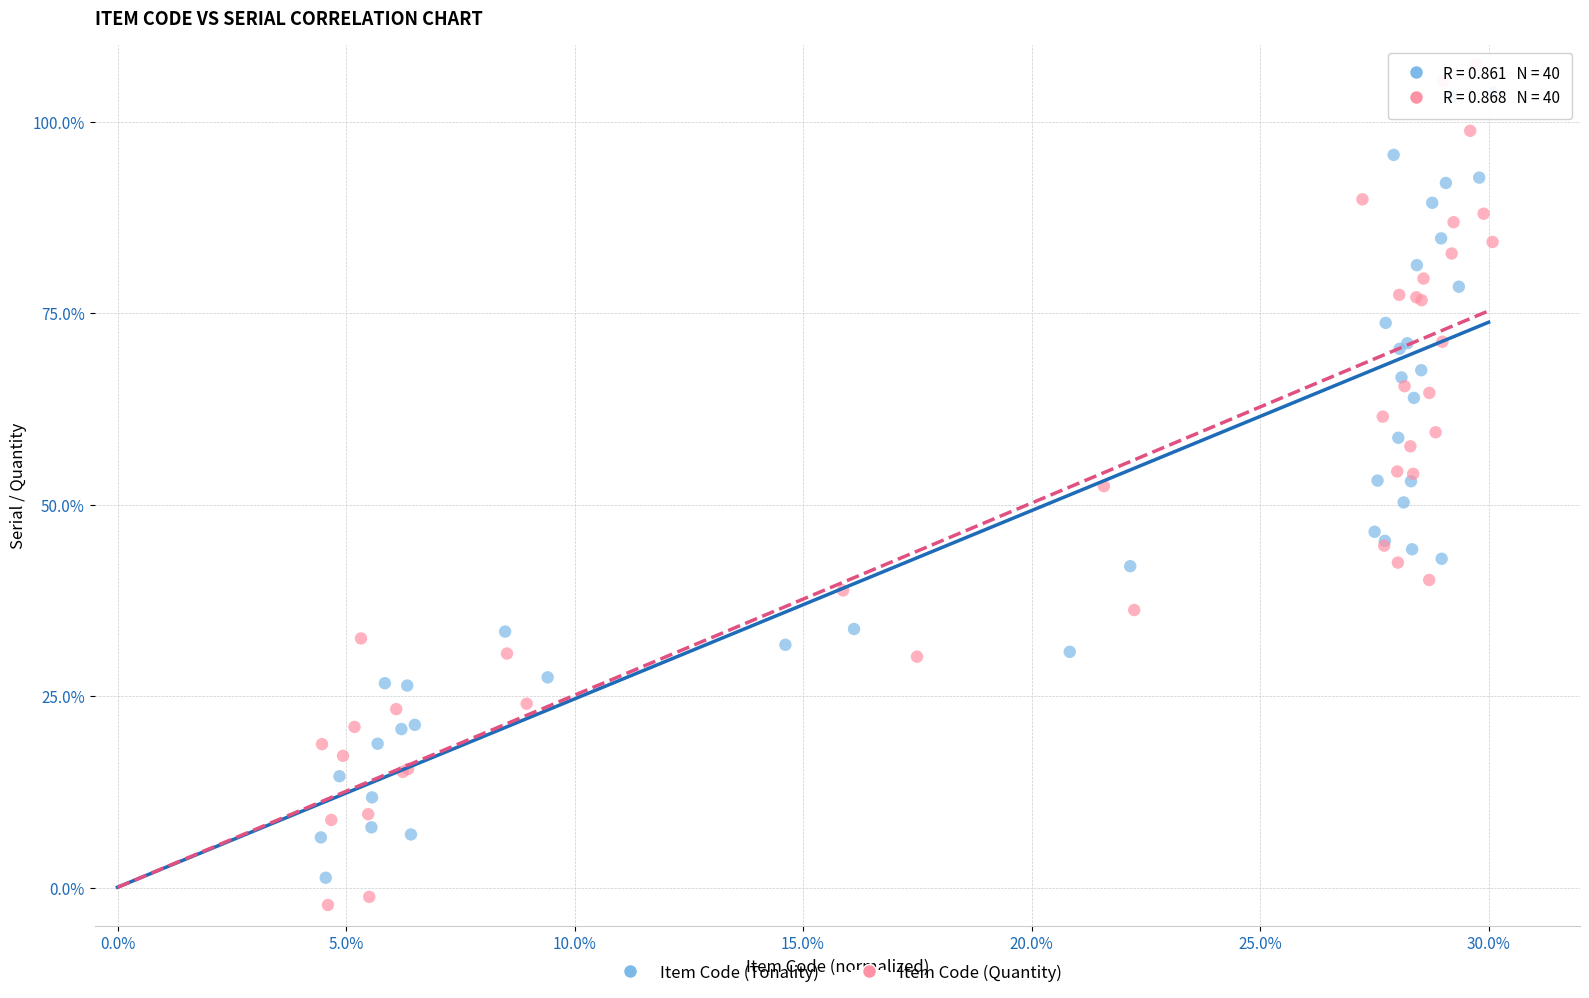

Which series has the largest Y range (max minus min)?

Item Code (Quantity)